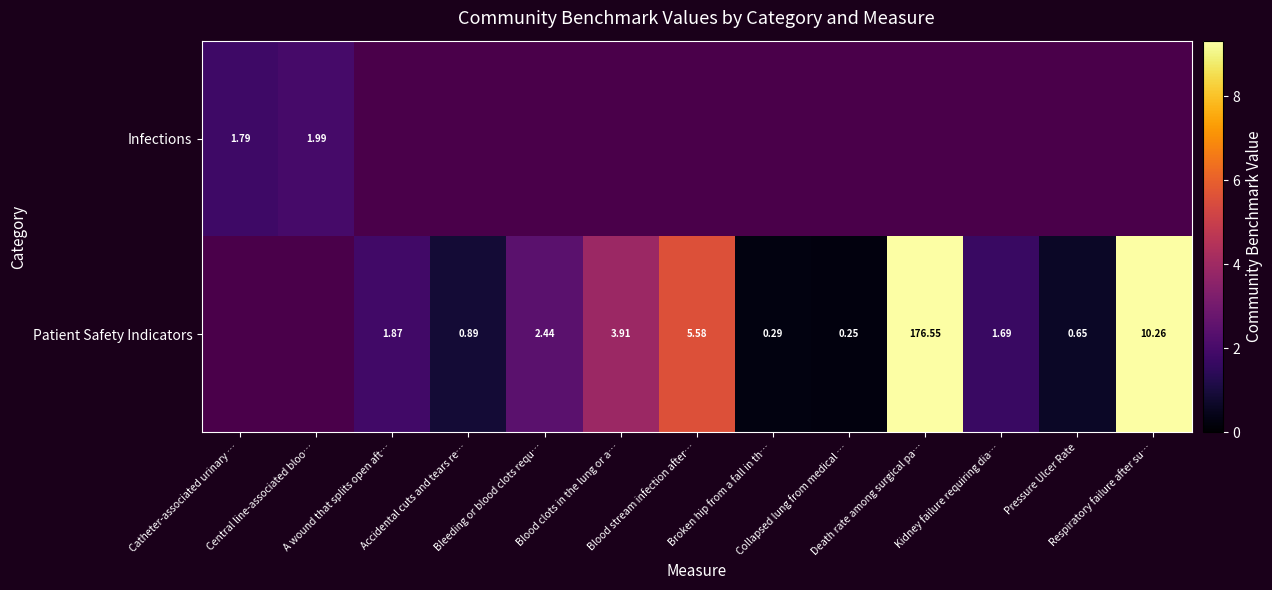

What is the difference between the Infections values at Catheter-associated urinary … and Central line-associated bloo…?

0.2